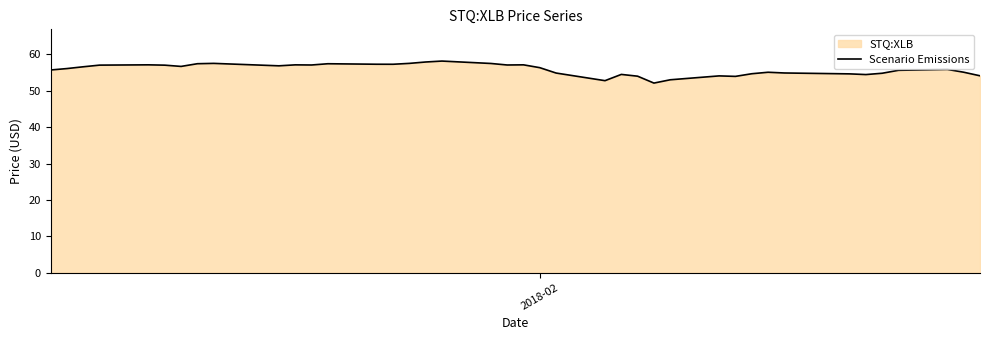

What is the maximum value shown in the chart?

58.2